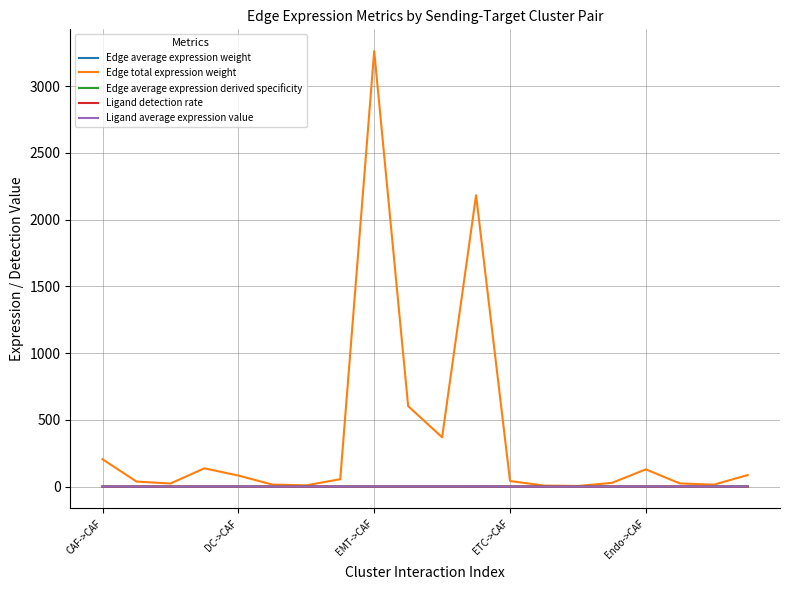

True or false: Ligand average expression value and Edge average expression weight intersect in this chart.

False